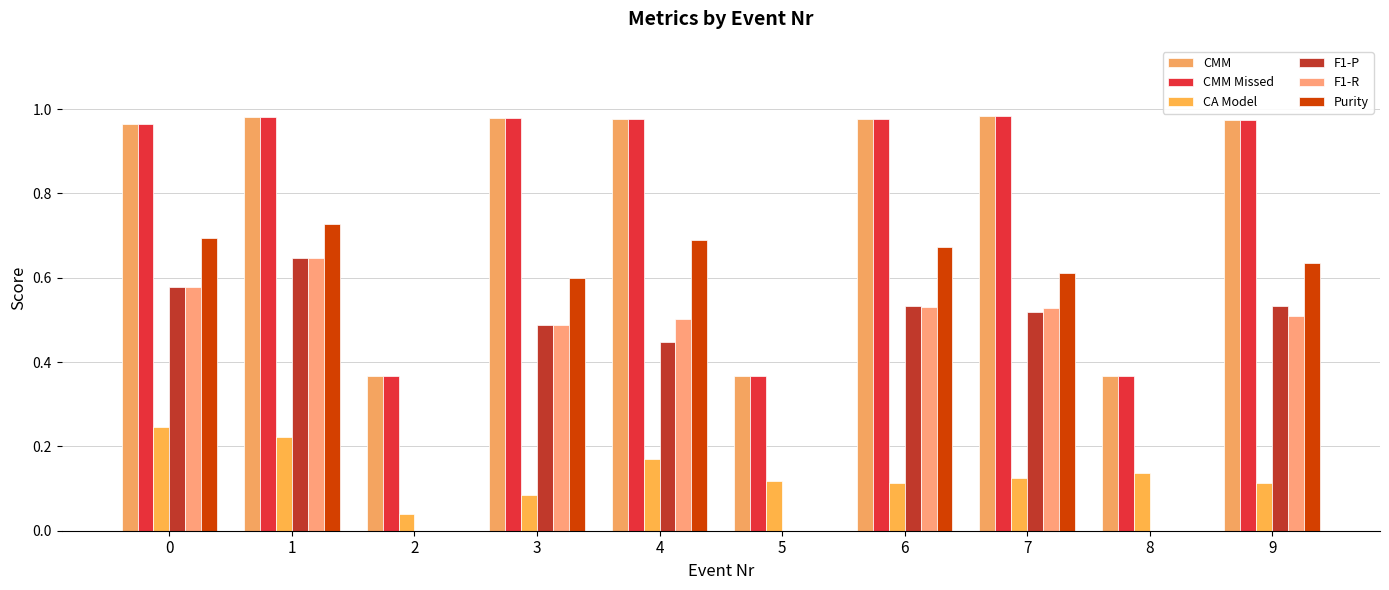

What is the difference between the highest and lowest values at 0?

0.7